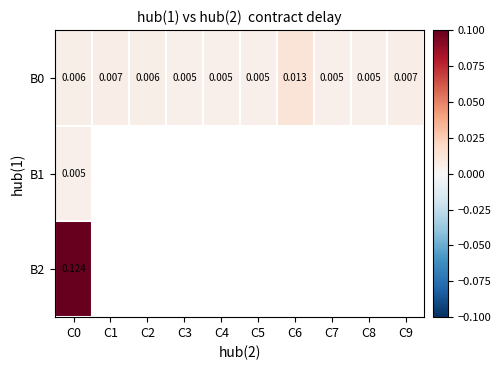

Is the value of B2 at C1 greater than the value of B0 at C0?

No